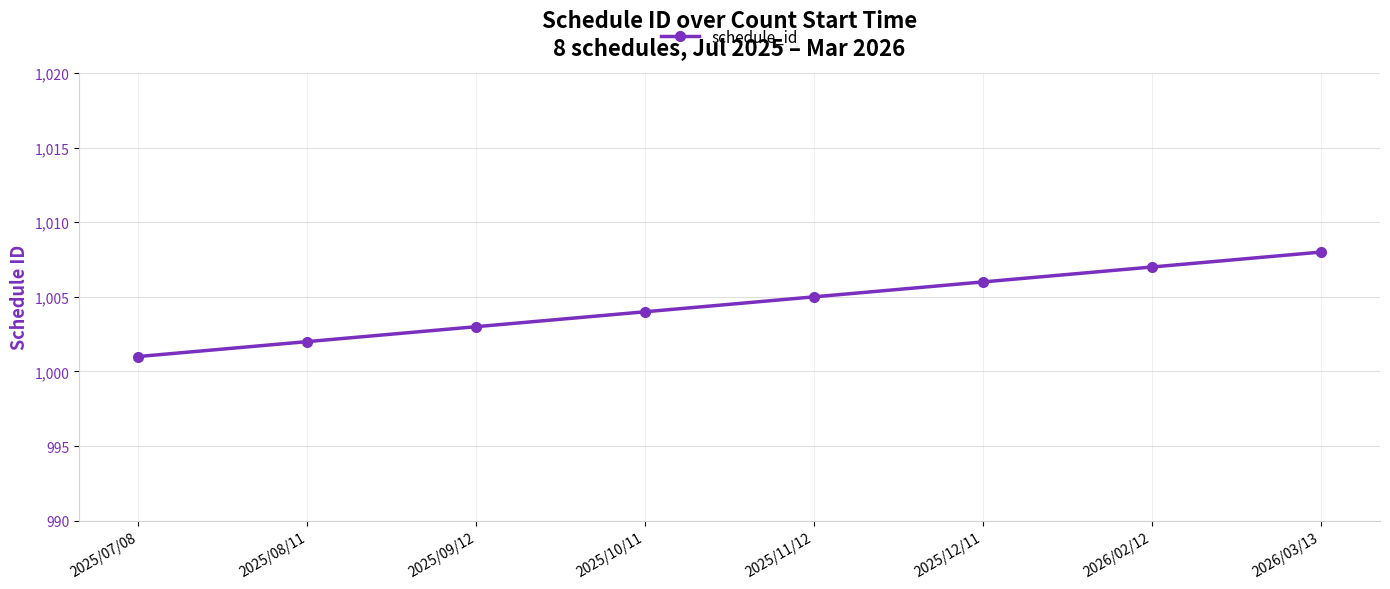

What is the label of the 4th point from the right?

2025/11/12